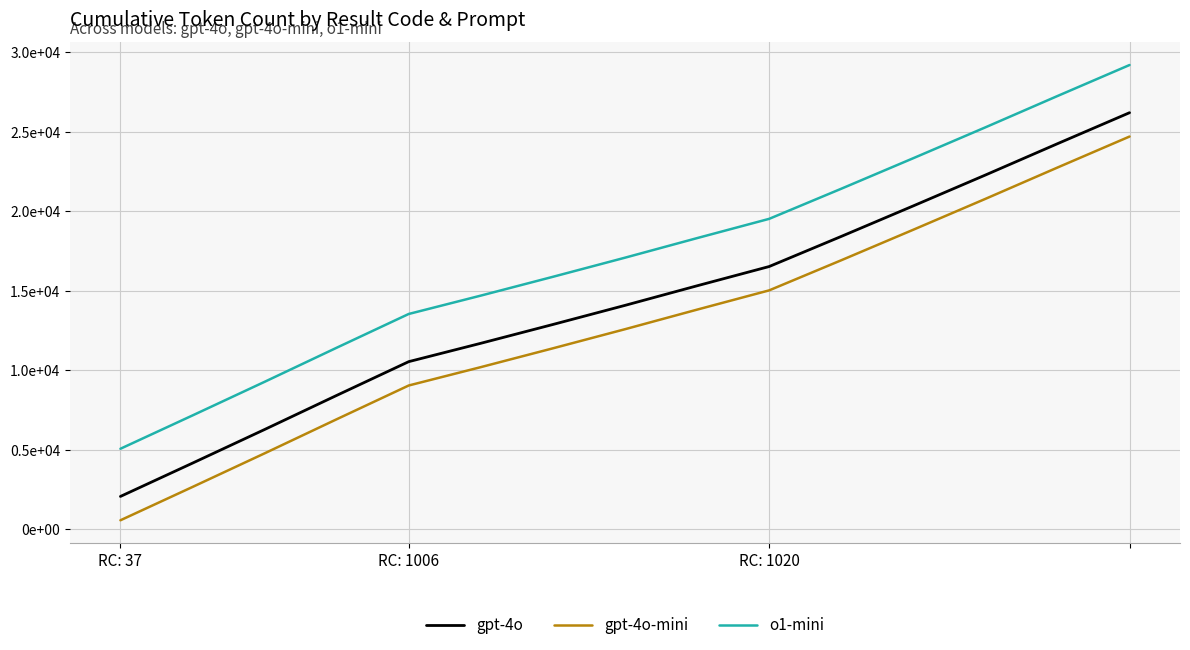

Which series has the largest total across all categories?

o1-mini